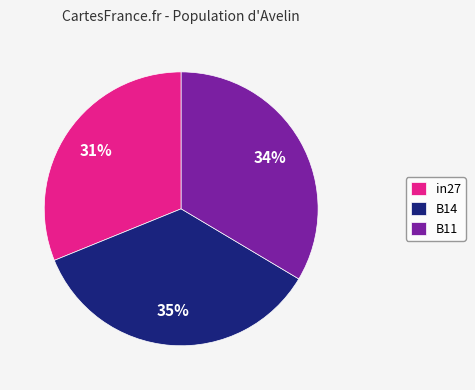

To the nearest percent, what is the average slice percentage?

33%